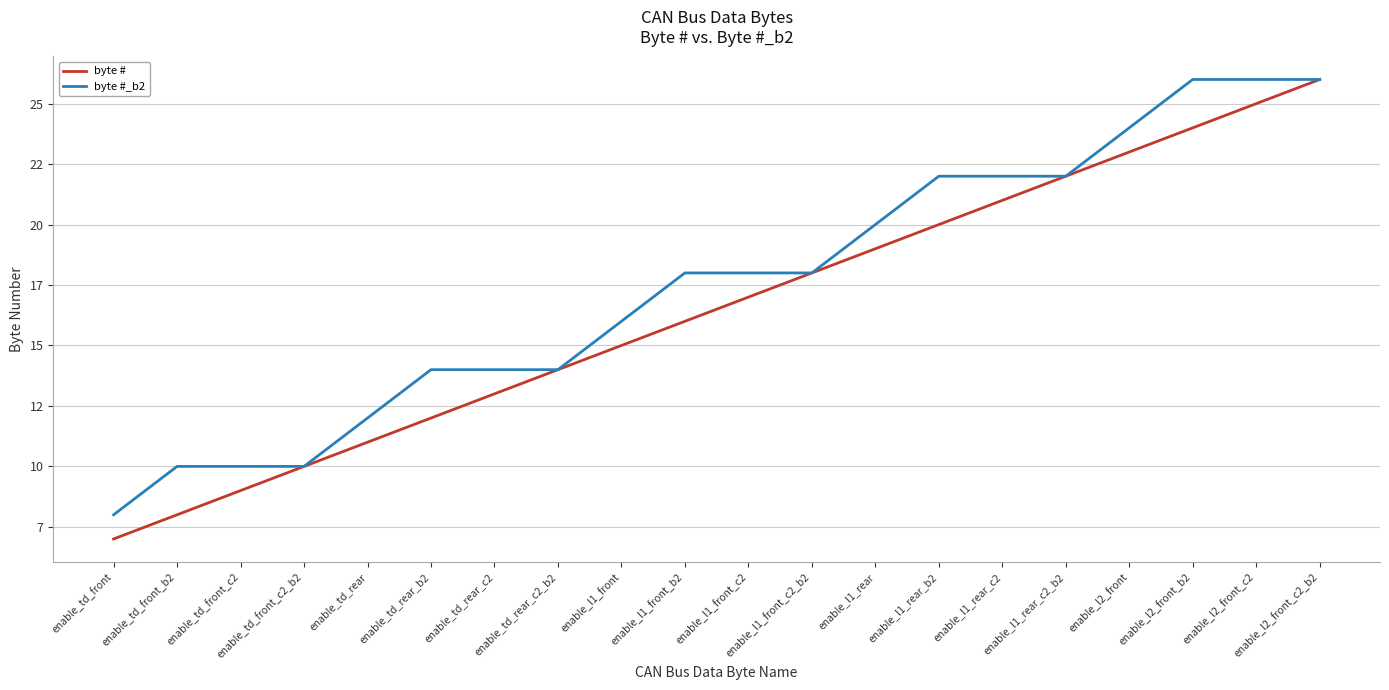

At which category is the sum across all series the highest?

enable_l2_front_c2_b2